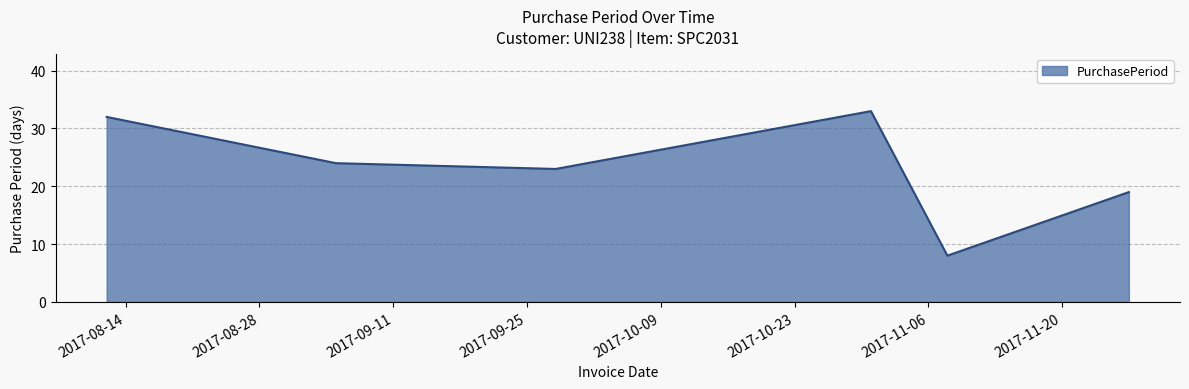

What is the minimum value shown in the chart?

8